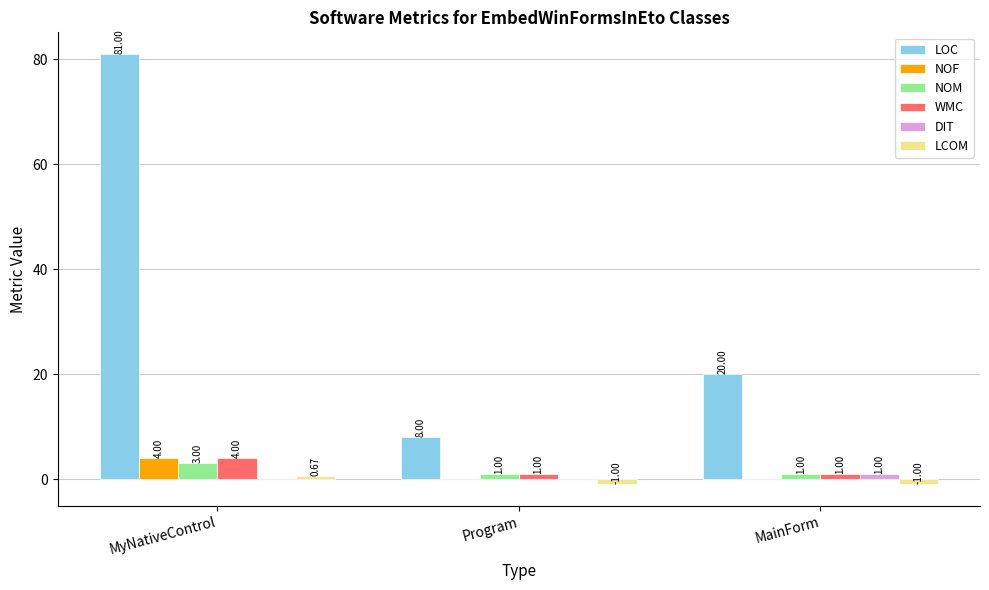

Count the number of data series in this chart.

6